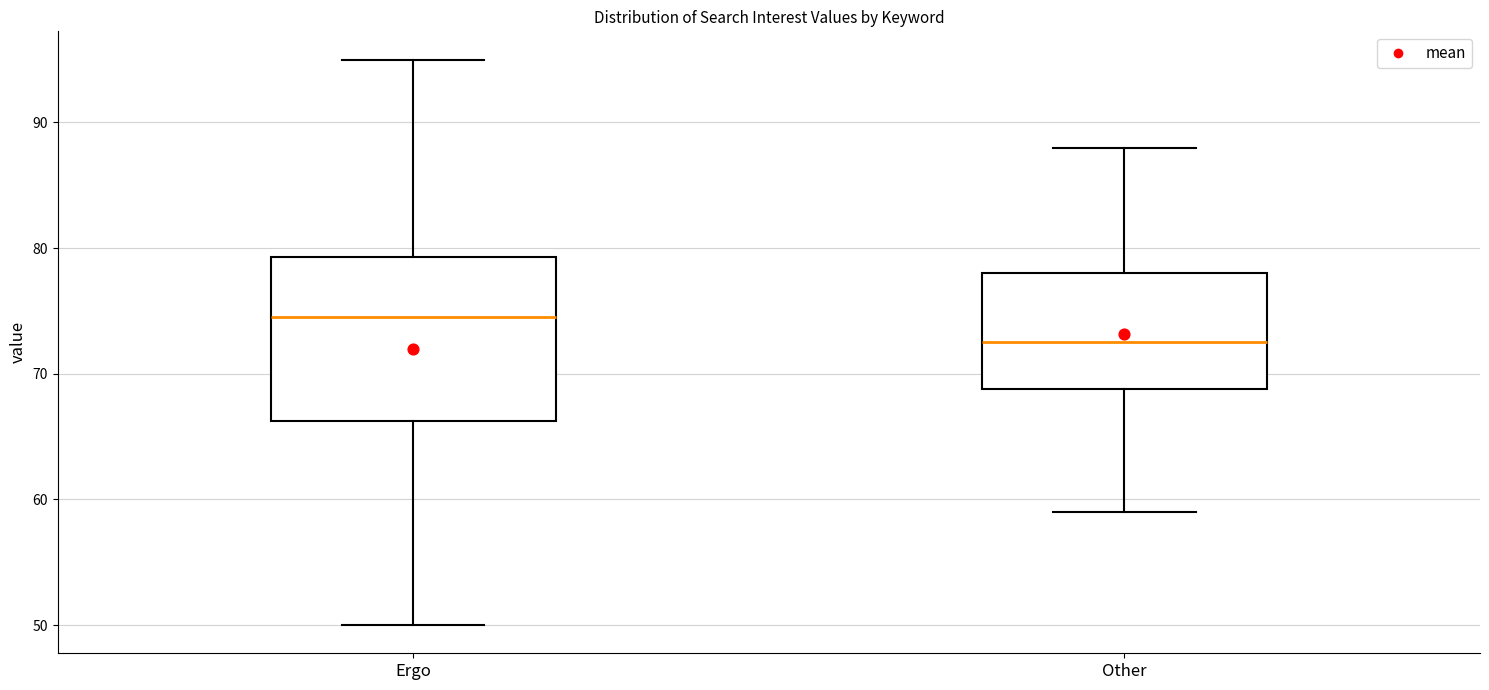

Where does the lower whisker of the box for Other end on the y-axis? The values are not printed on the chart, so give them approximately, as read against the axis.

59